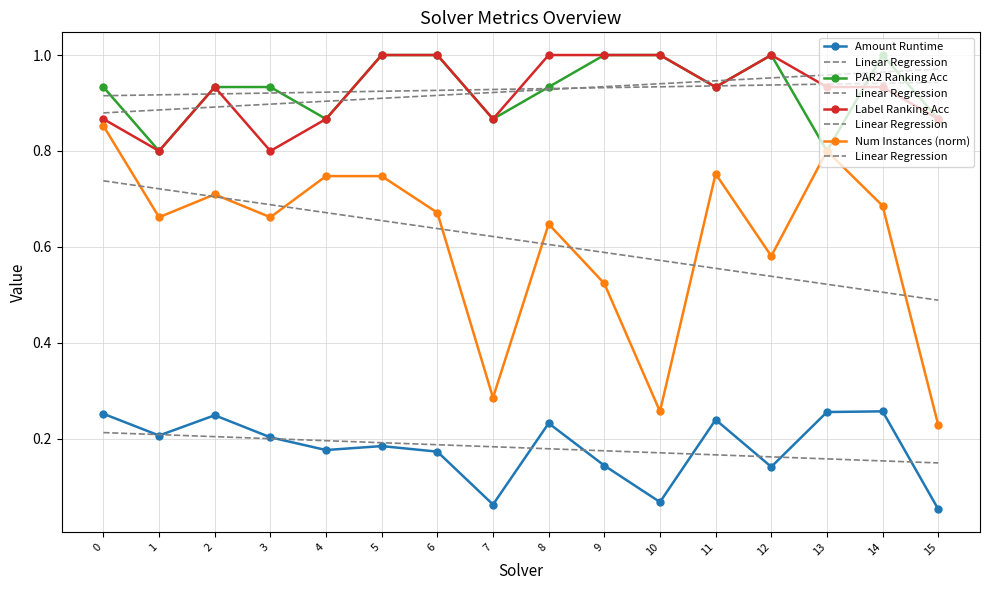

What is the difference between the highest and lowest values at 1?

0.6